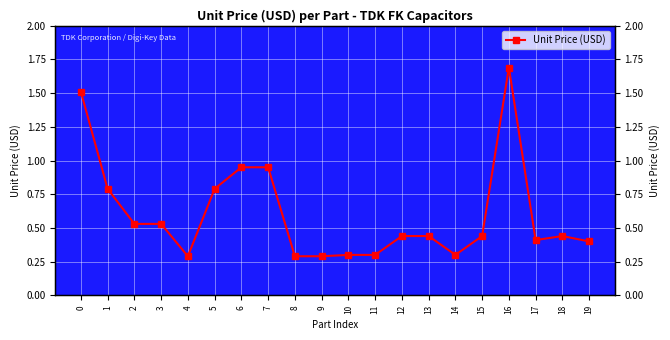

What is the sum of the values at 10 and 12?

0.7